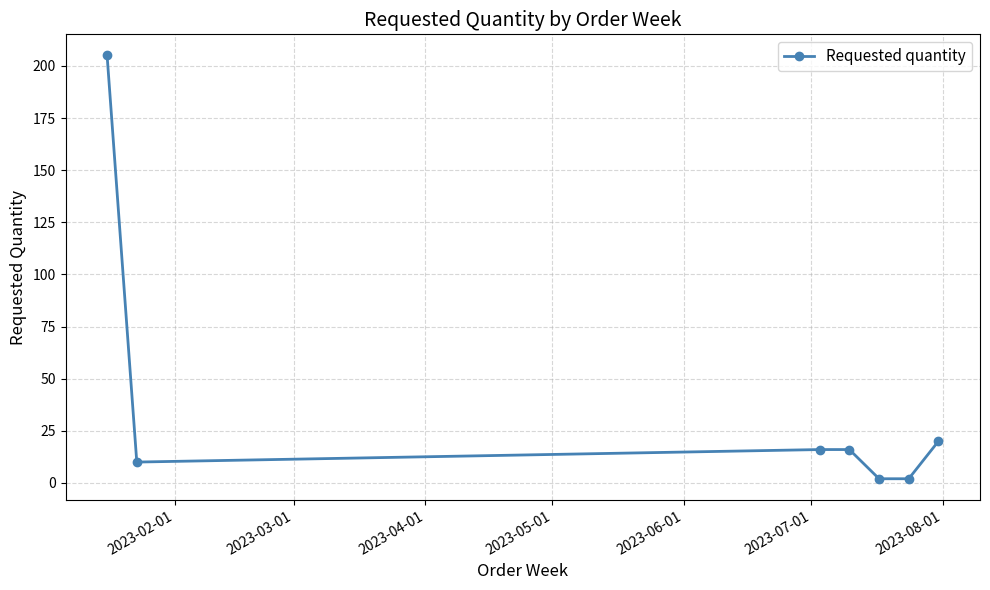

True or false: the data has more than 1 interior local peaks.

False